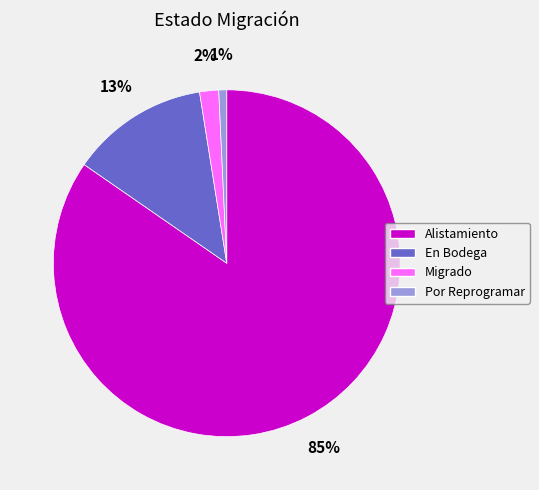

Which slice is the smallest?

Por Reprogramar